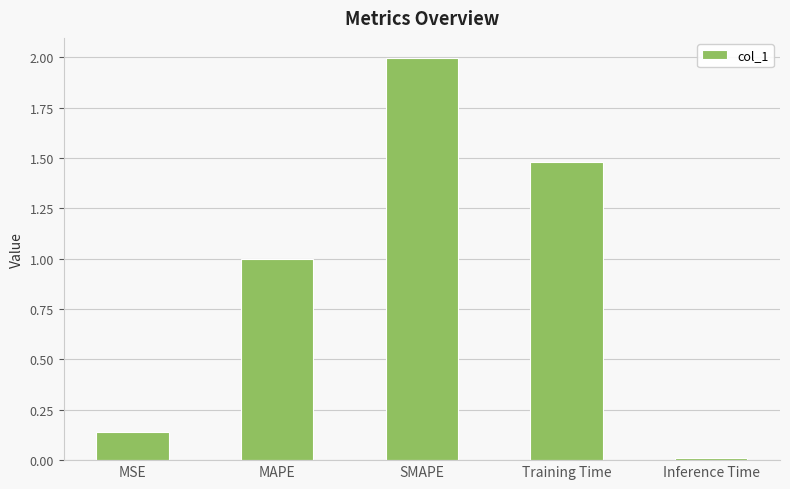

What is the sum of the values at Inference Time and Training Time?

1.5